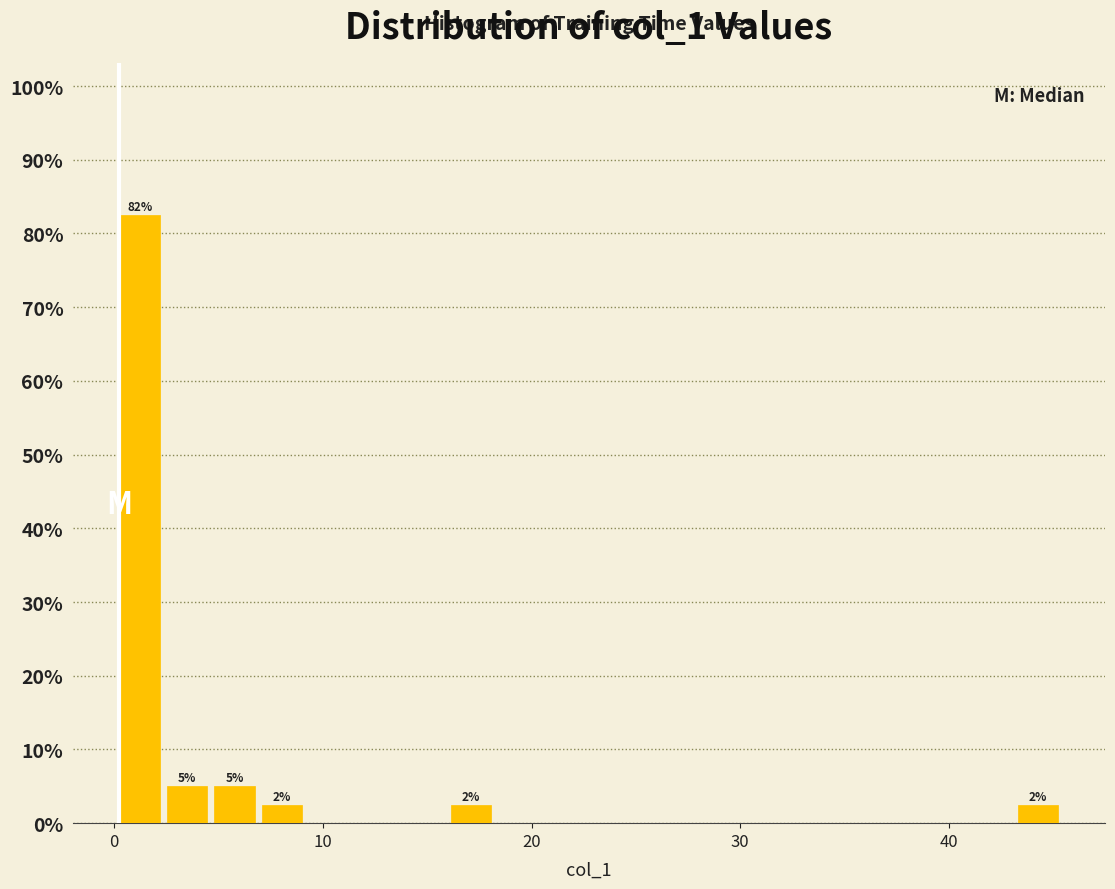

Read against the x-axis, roughly where is the centre of the tallest bar?

1